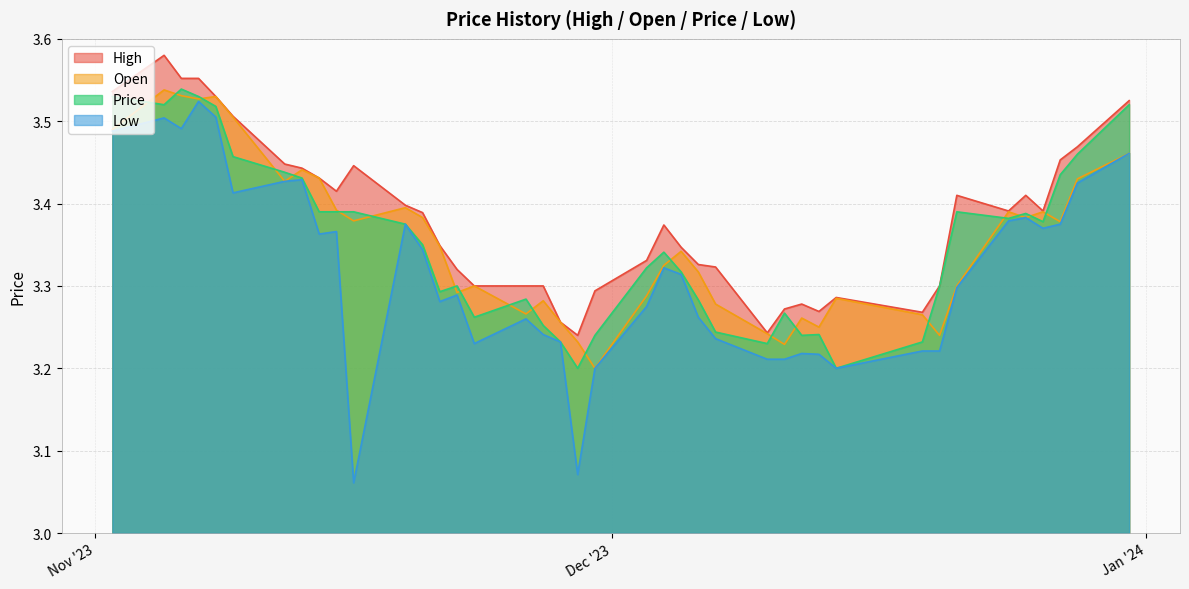

Which series has the largest total across all categories?

High